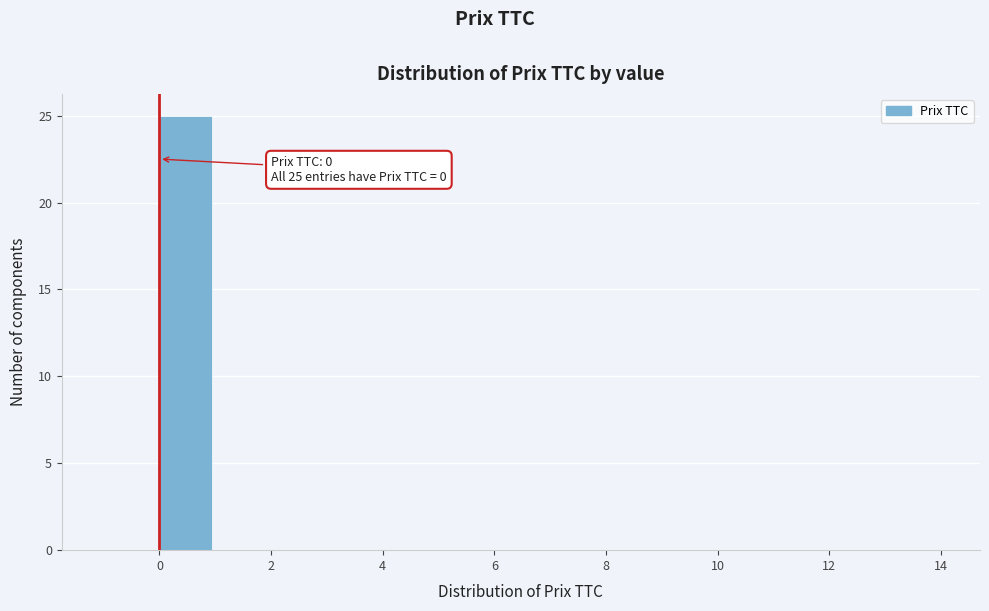

Over which range of the x-axis is the bar tallest?

0 to 1